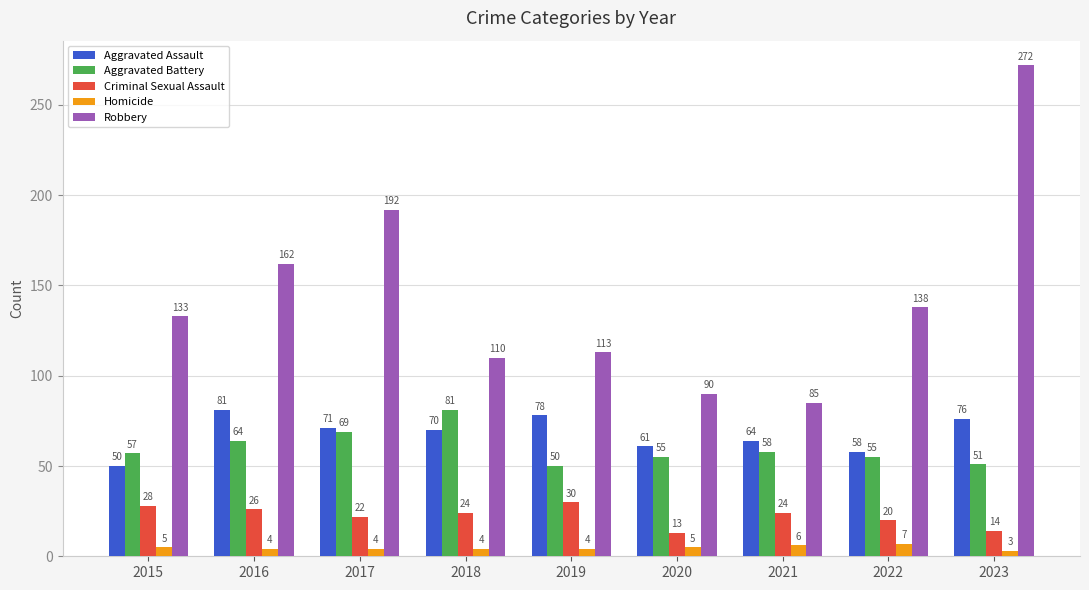

Which series changed the most between 2017 and 2019?

Robbery